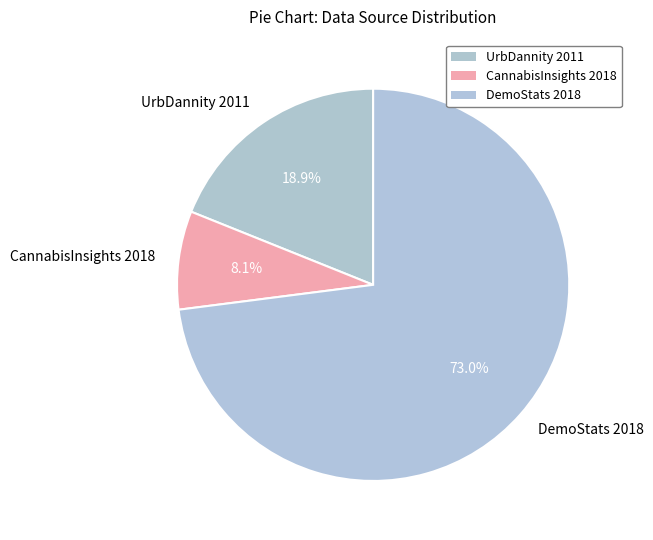

Rank the categories by value from highest to lowest.

DemoStats 2018, UrbDannity 2011, CannabisInsights 2018